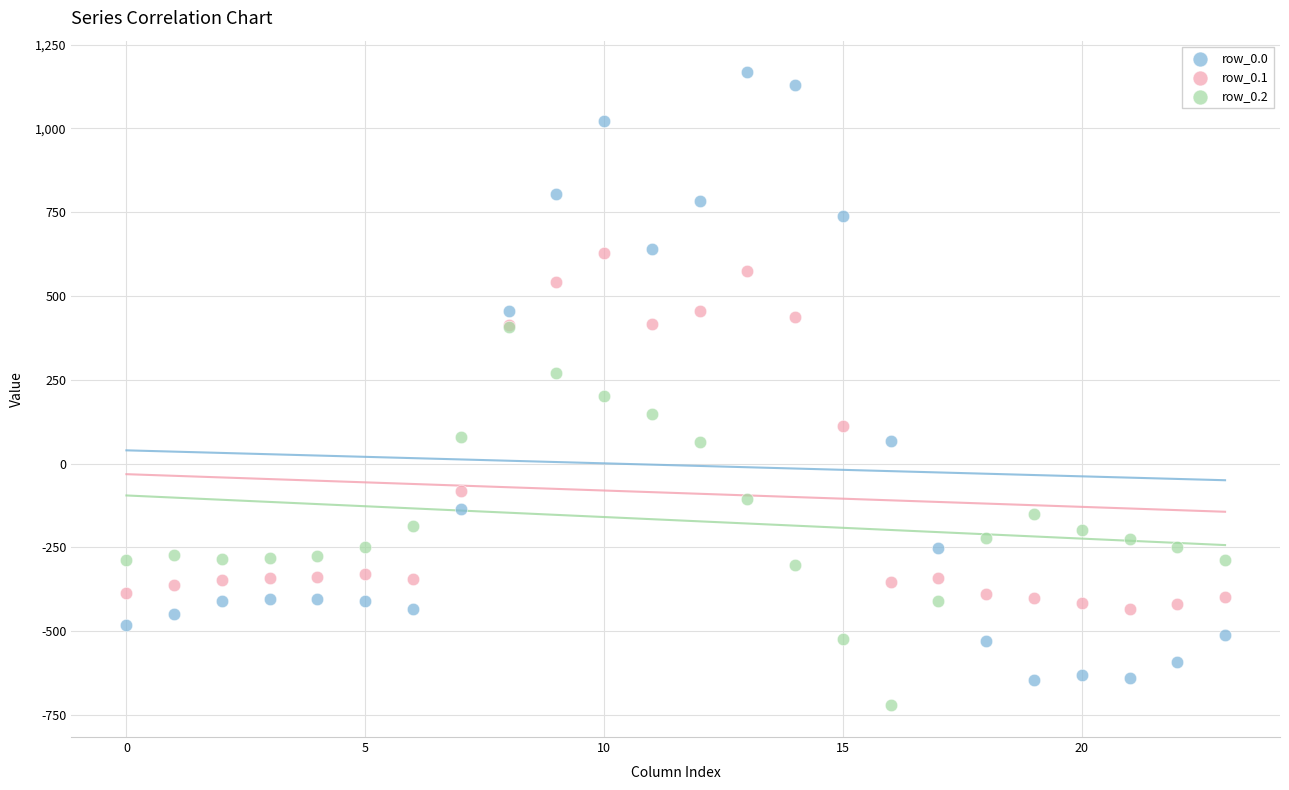

Which series contains the highest Y value?

row_0.0